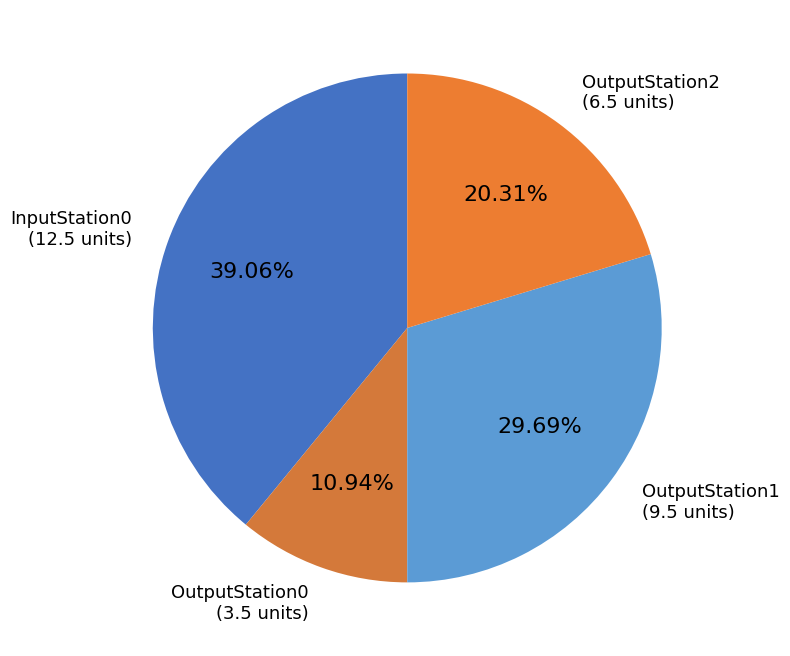

How many slices are in this pie chart?

4